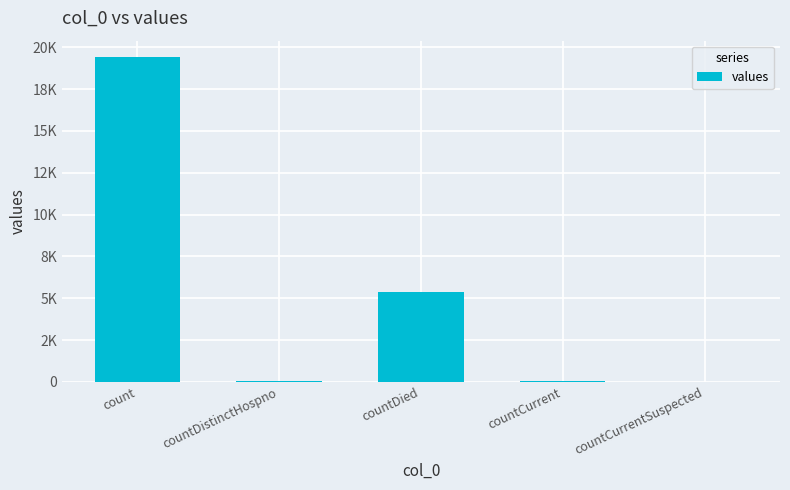

The value at count is 19420. True or false?

True